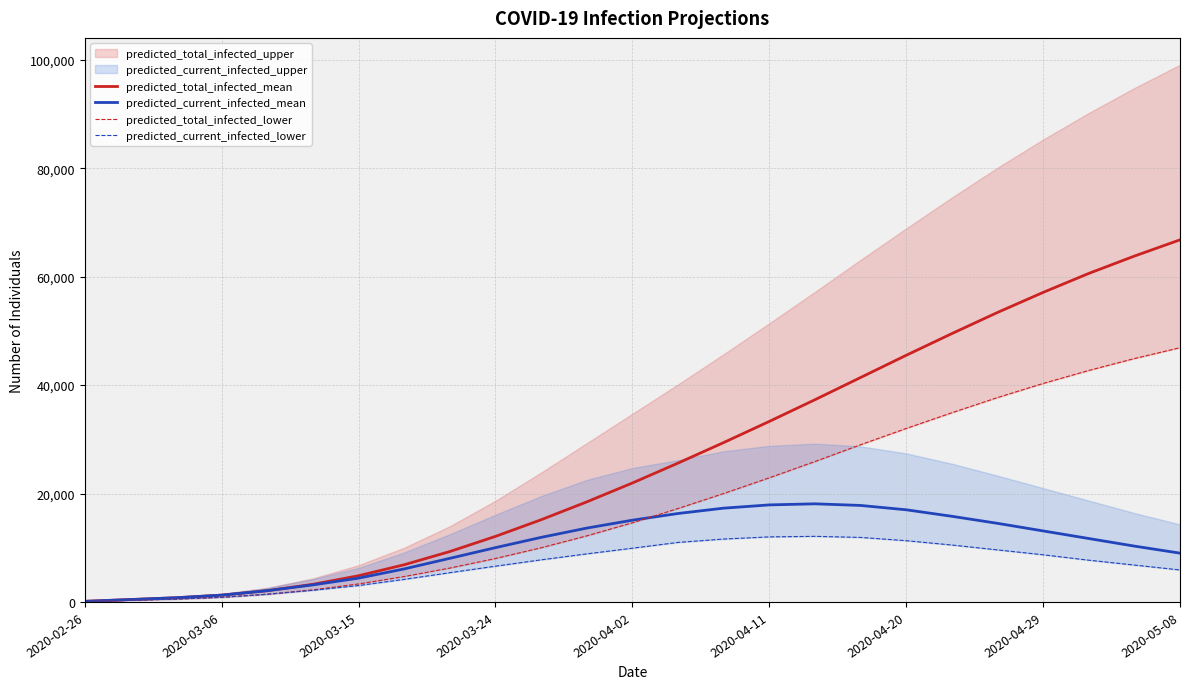

What is the lowest value of the predicted_current_infected_lower series?

75